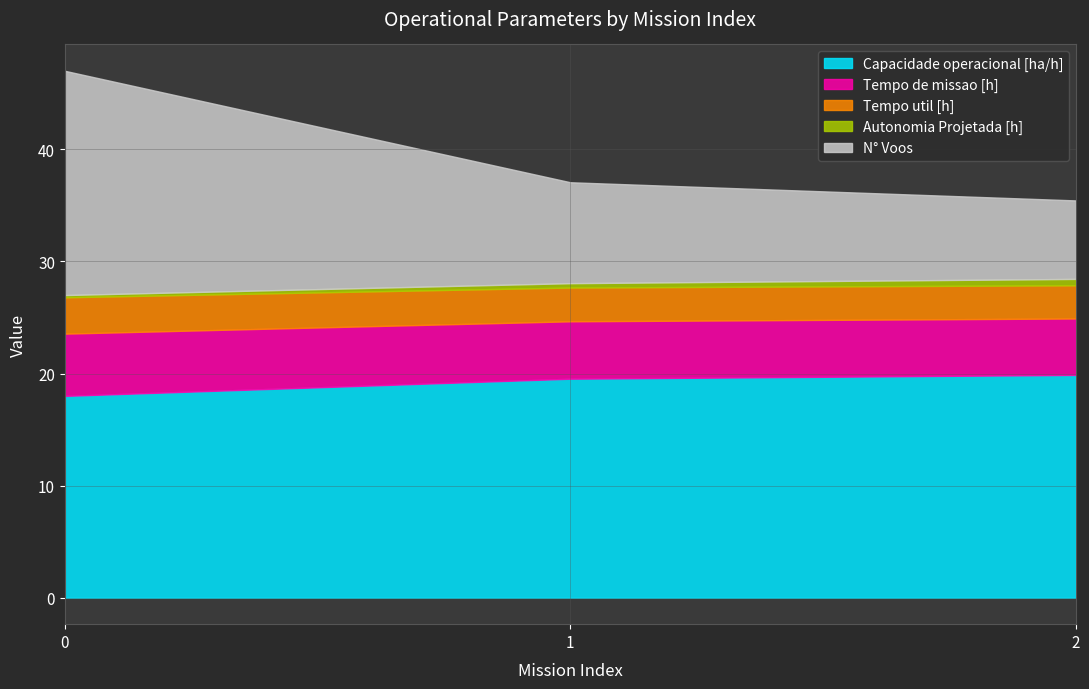

True or false: Autonomia Projetada [h] has a value of 0.2 at 0.

True